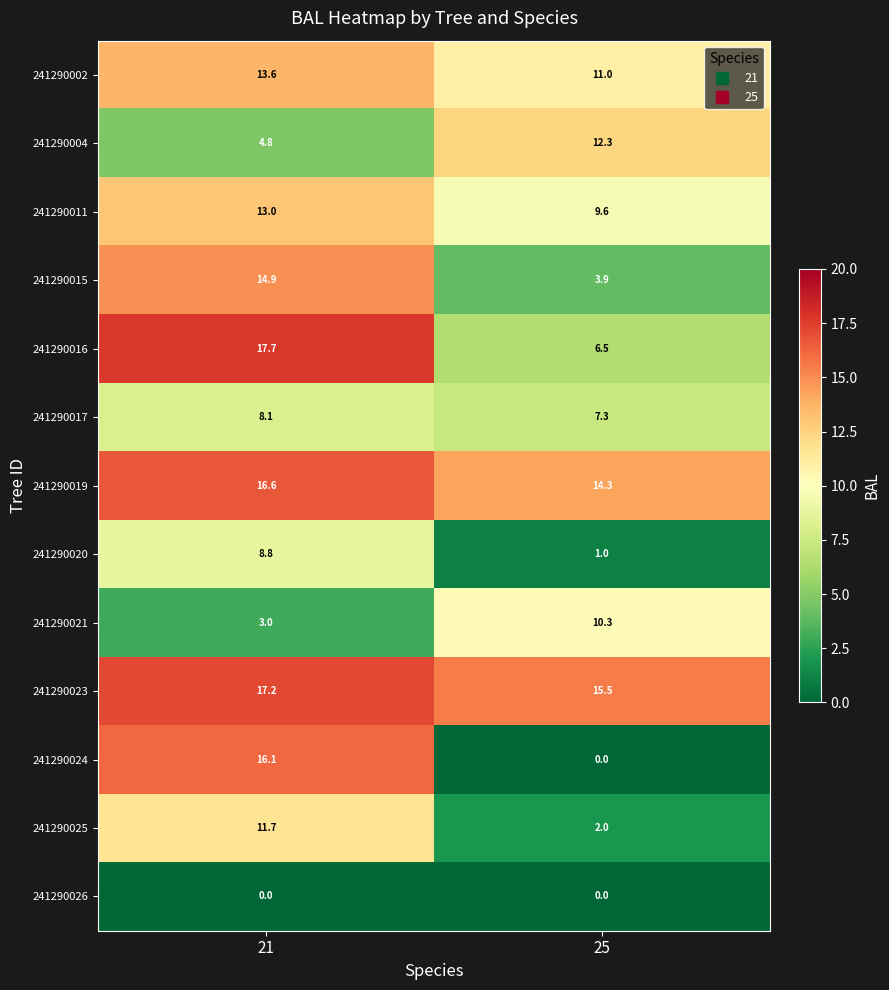

The 241290019 series shows 9.4 at 25. True or false?

False